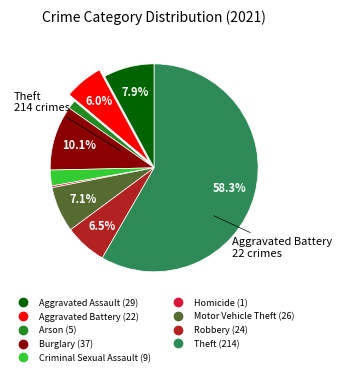

Is it true that Aggravated Assault is 18% of the pie?

False